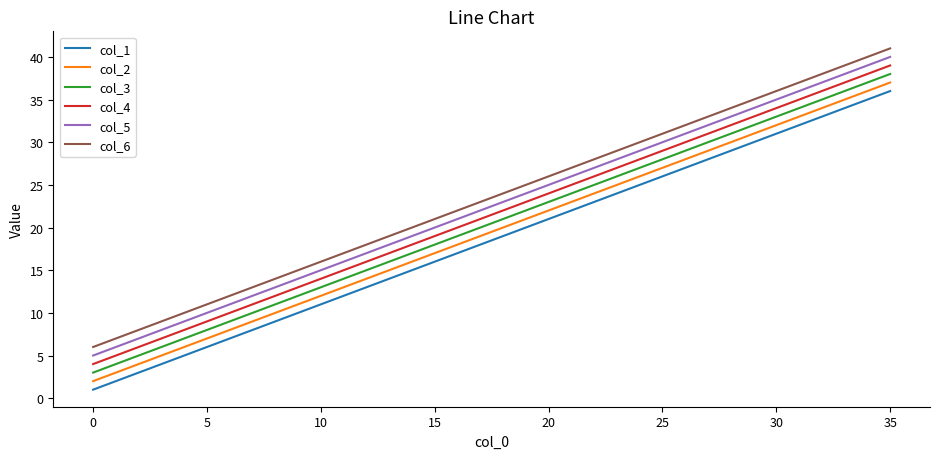

True or false: col_2 and col_4 intersect in this chart.

False